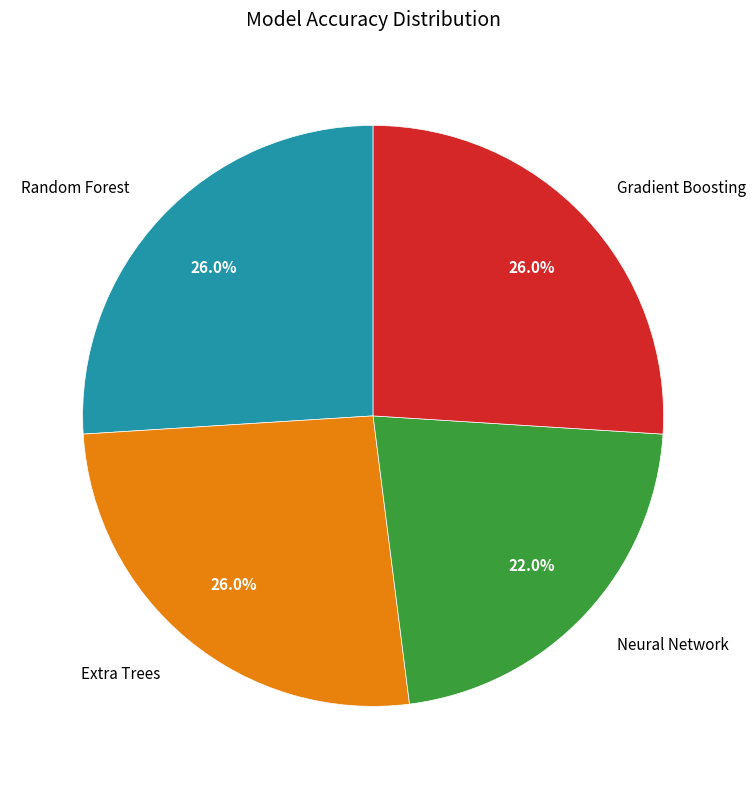

What percentage is the Gradient Boosting slice, to the nearest percent?

26%